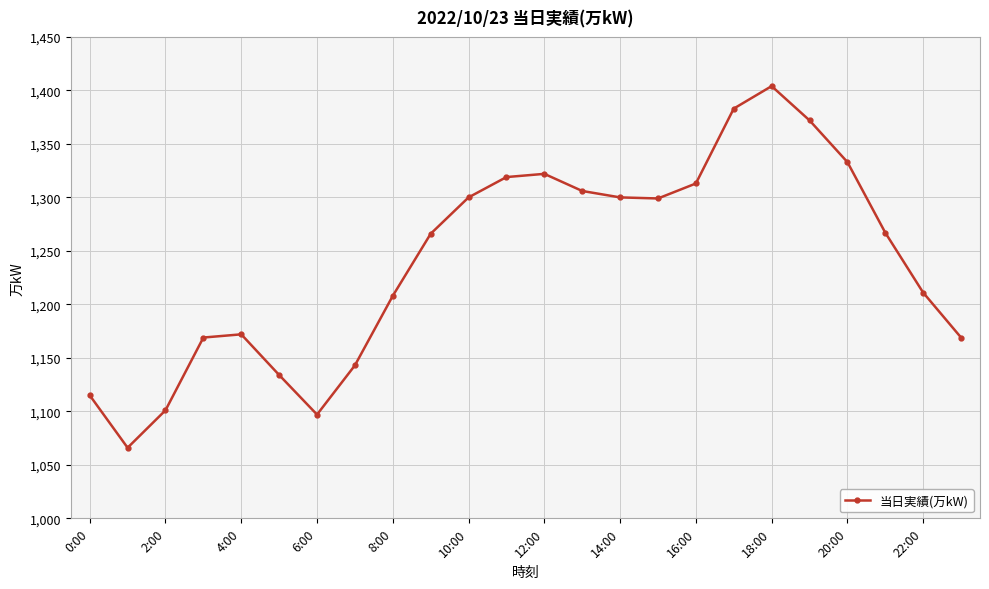

What is the value of the 11th point from the left?

1300